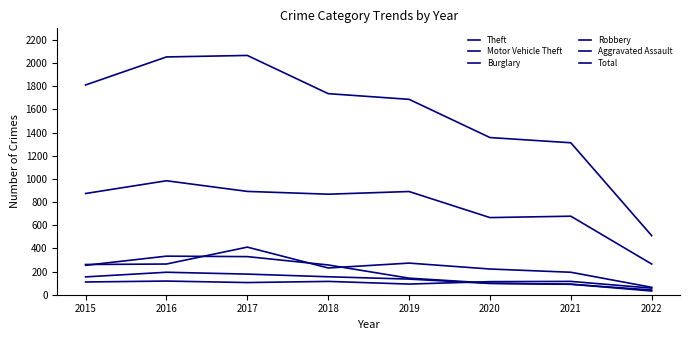

How many lines are shown in the chart?

6